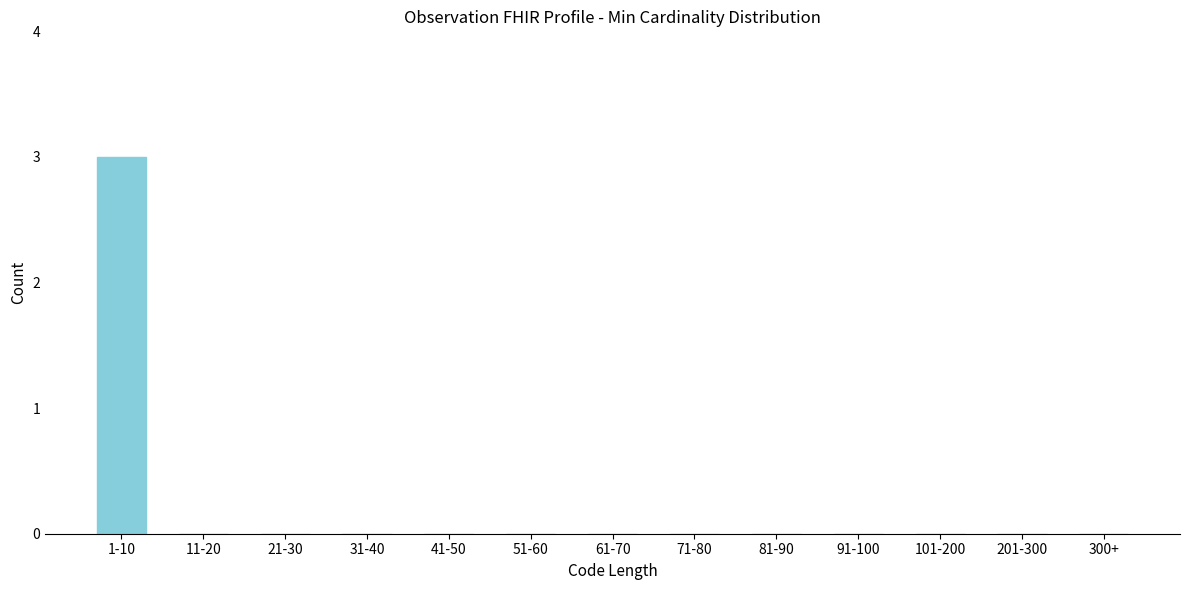

Reading left to right, transcribe all the data shown in this chart.

1-10=3	11-20=0	21-30=0	31-40=0	41-50=0	51-60=0	61-70=0	71-80=0	81-90=0	91-100=0	101-200=0	201-300=0	300+=0